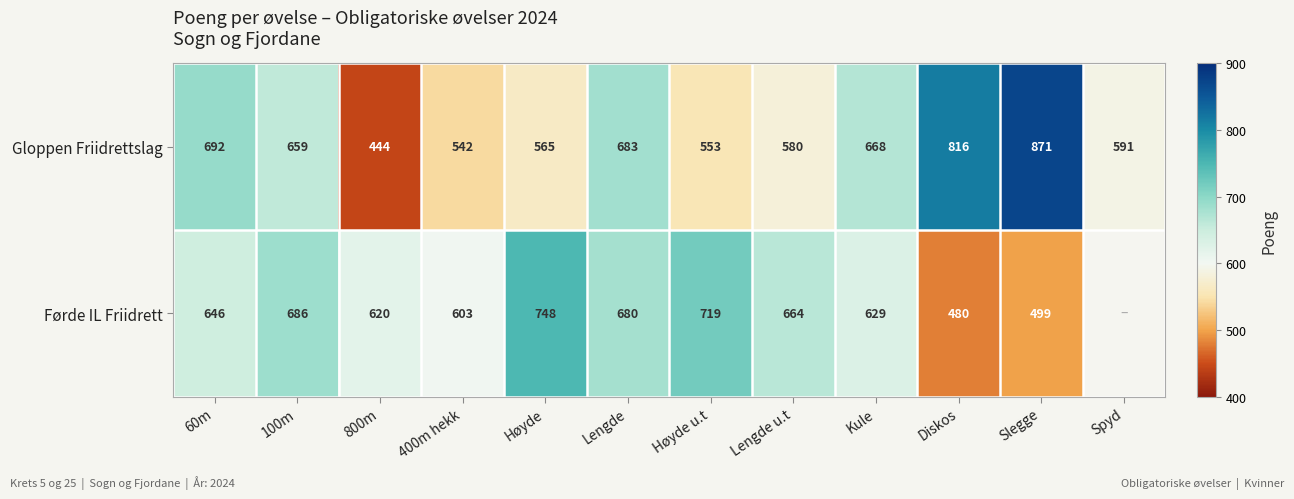

Is it true that Førde IL Friidrett equals 629 at Kule?

True